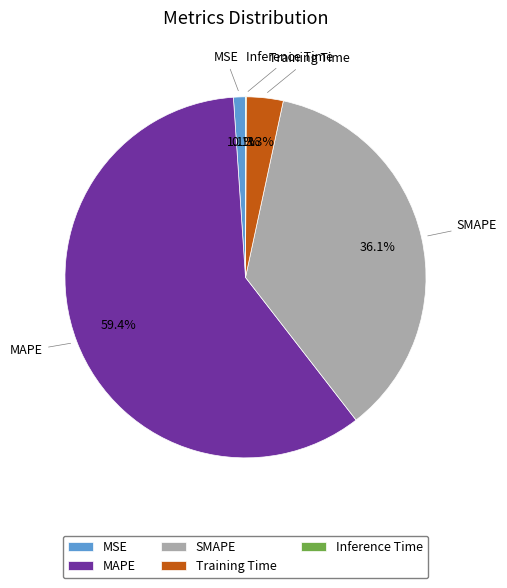

To the nearest percent, what is the difference between the largest and smallest slice percentages?

59%